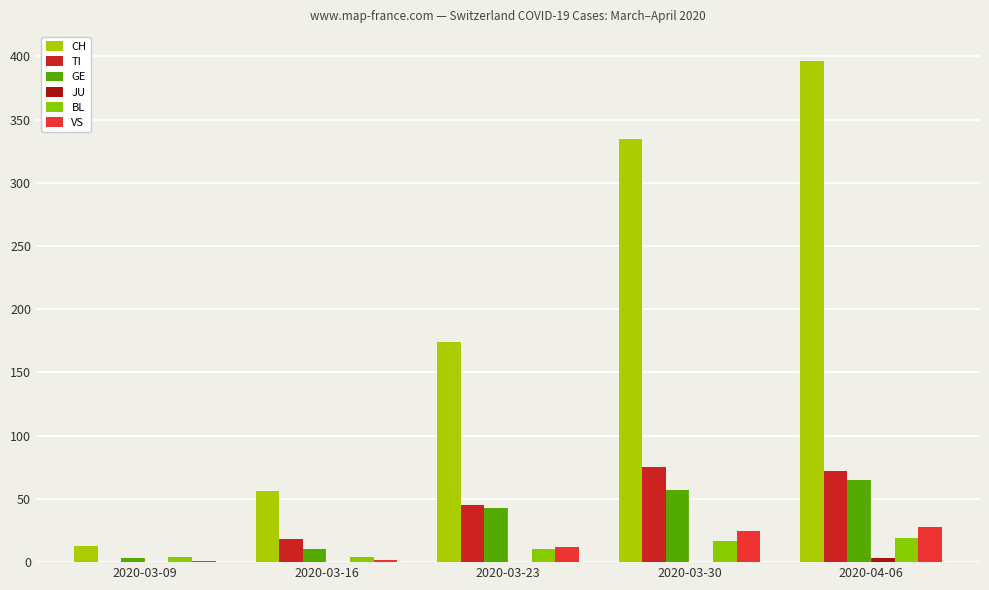

How many data points does each series have?

5